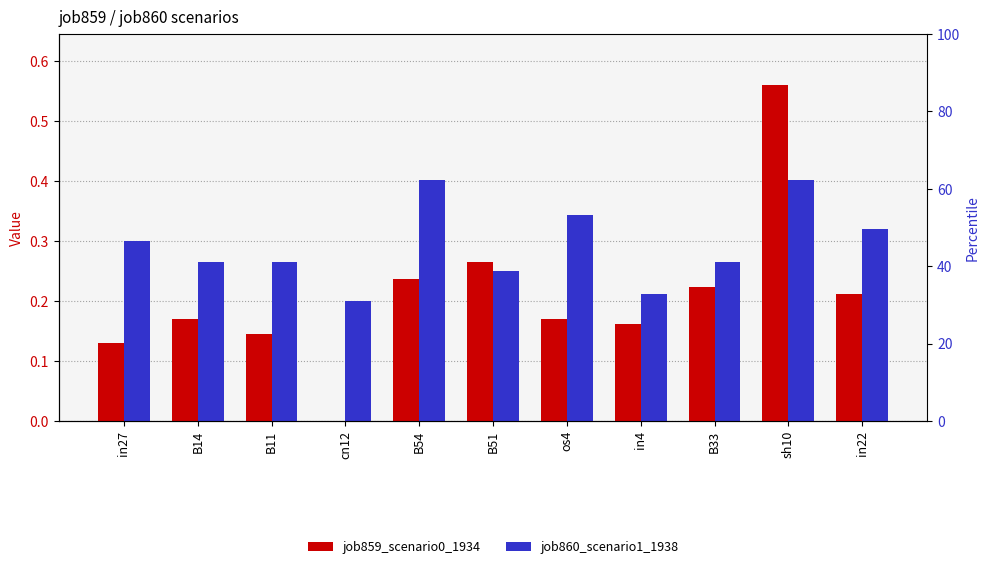

Reading right to left, list all the values displayed in this chart.

job859_scenario0_1934: 0.2	0.6	0.2	0.2	0.2	0.3	0.2	0.0	0.1	0.2	0.1
job860_scenario1_1938: 0.3	0.4	0.3	0.2	0.3	0.3	0.4	0.2	0.3	0.3	0.3